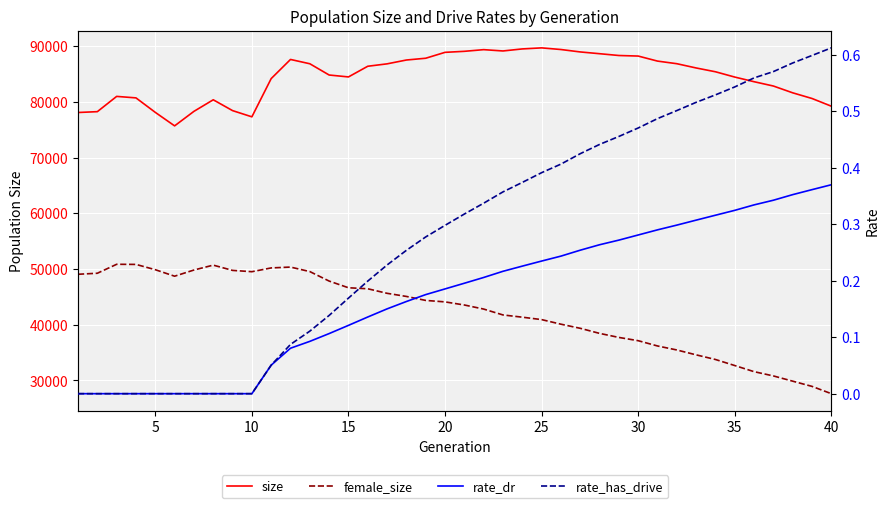

How many positive values does the rate_dr series have?

30